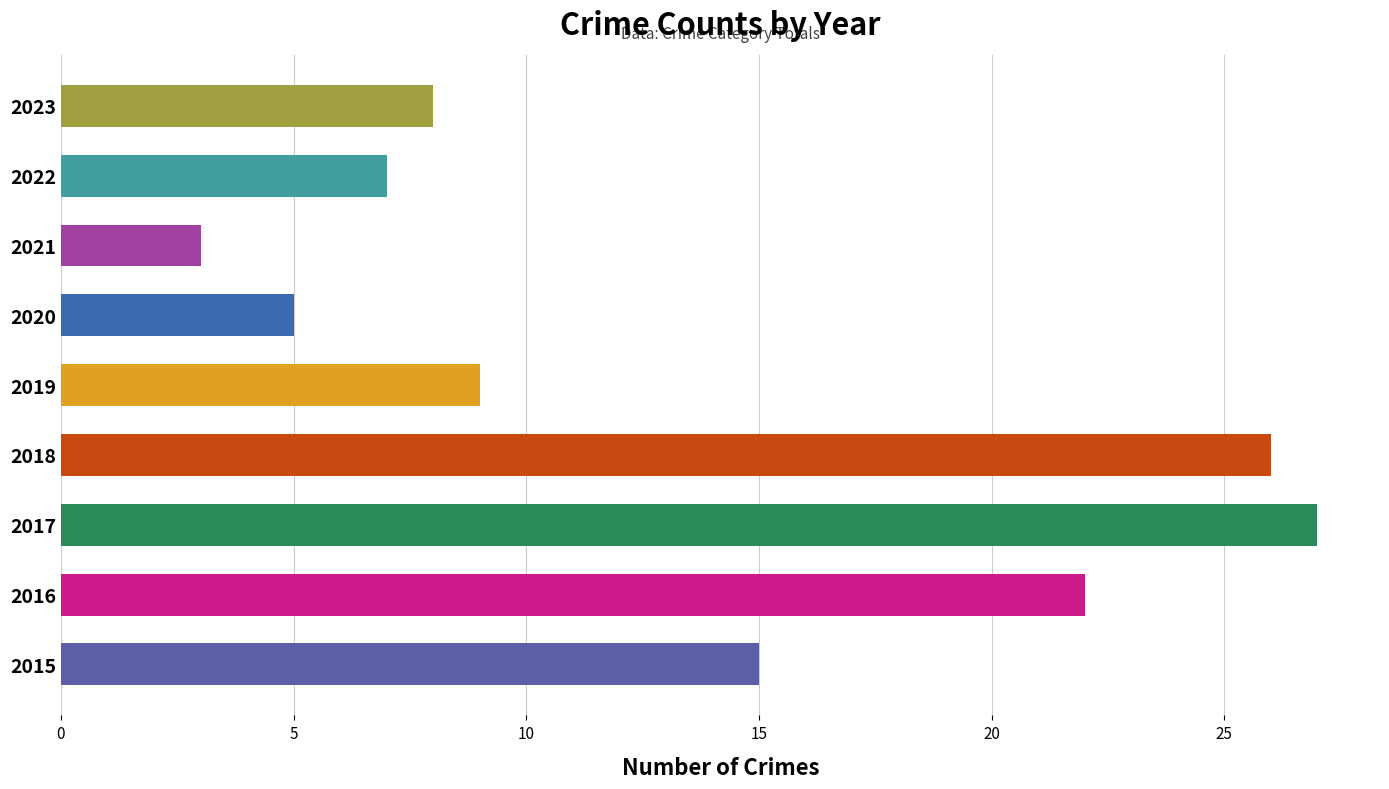

What is the difference between the maximum and minimum values?

24